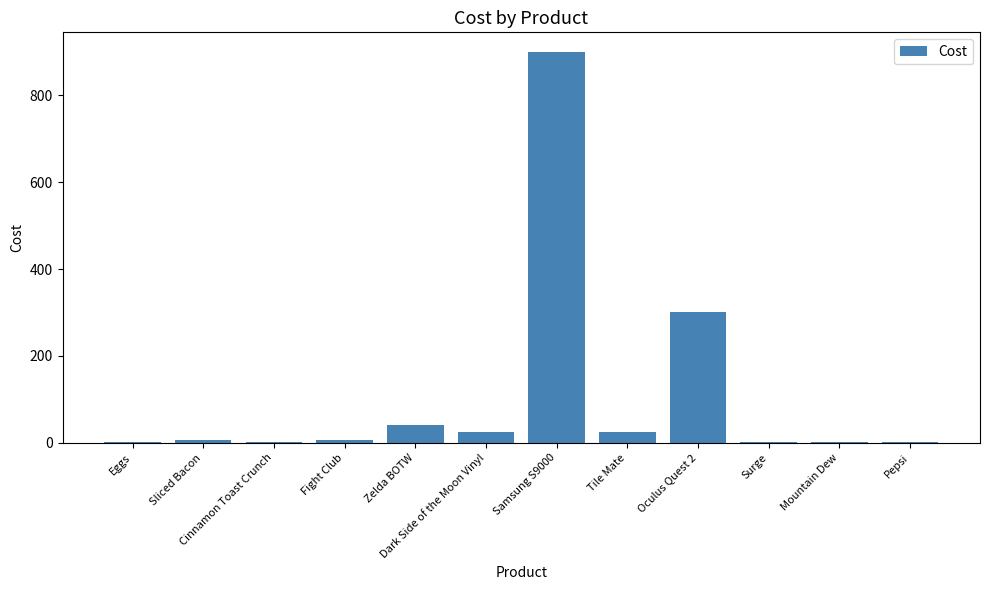

The chart shows a value of 25.0 at Dark Side of the Moon Vinyl. True or false?

True